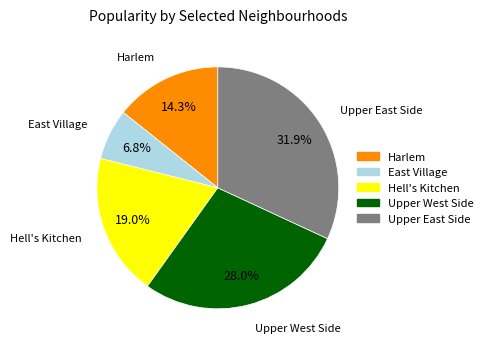

Approximately how many times larger is the value at Harlem compared to Hell's Kitchen?

0.8